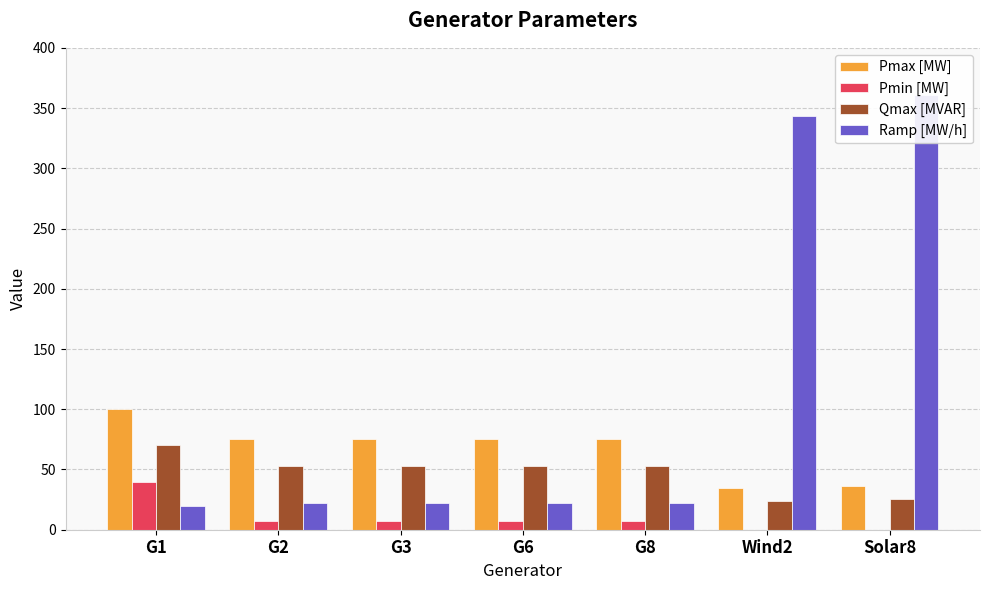

Which category has the highest value in the Qmax [MVAR] series?

G1